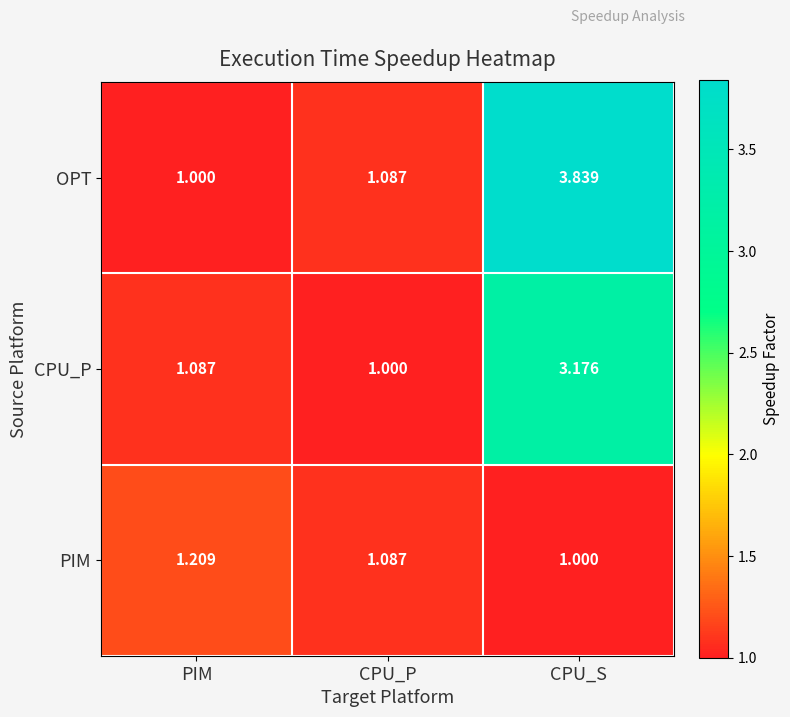

At which label is CPU_P closest to 2?

PIM